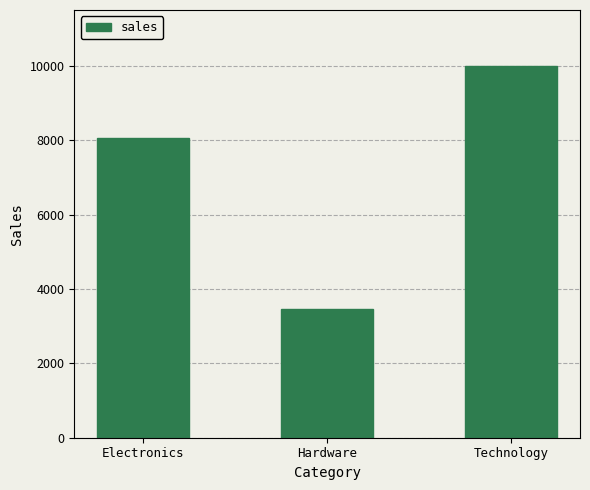

Reading right to left, transcribe all the data shown in this chart.

10000	3450	8050